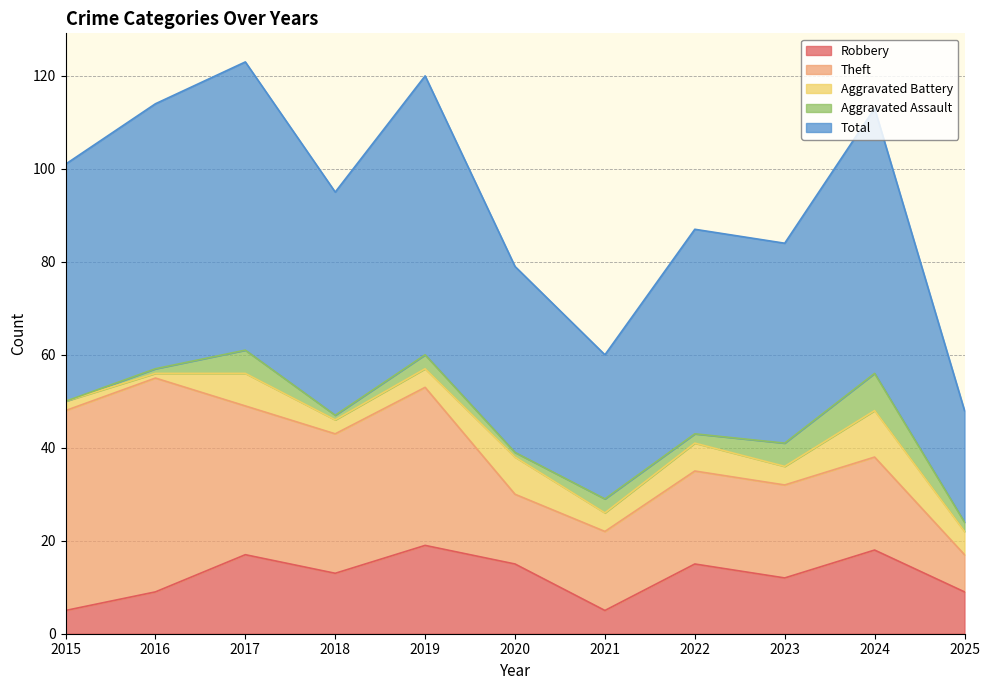

Reading left to right, list all the values displayed in this chart.

Robbery: 2015=5	2016=9	2017=17	2018=13	2019=19	2020=15	2021=5	2022=15	2023=12	2024=18	2025=9
Theft: 2015=43	2016=46	2017=32	2018=30	2019=34	2020=15	2021=17	2022=20	2023=20	2024=20	2025=8
Aggravated Battery: 2015=2	2016=1	2017=7	2018=3	2019=4	2020=8	2021=4	2022=6	2023=4	2024=10	2025=5
Aggravated Assault: 2015=0	2016=1	2017=5	2018=1	2019=3	2020=1	2021=3	2022=2	2023=5	2024=8	2025=2
Total: 2015=51	2016=57	2017=62	2018=48	2019=60	2020=40	2021=31	2022=44	2023=43	2024=57	2025=24